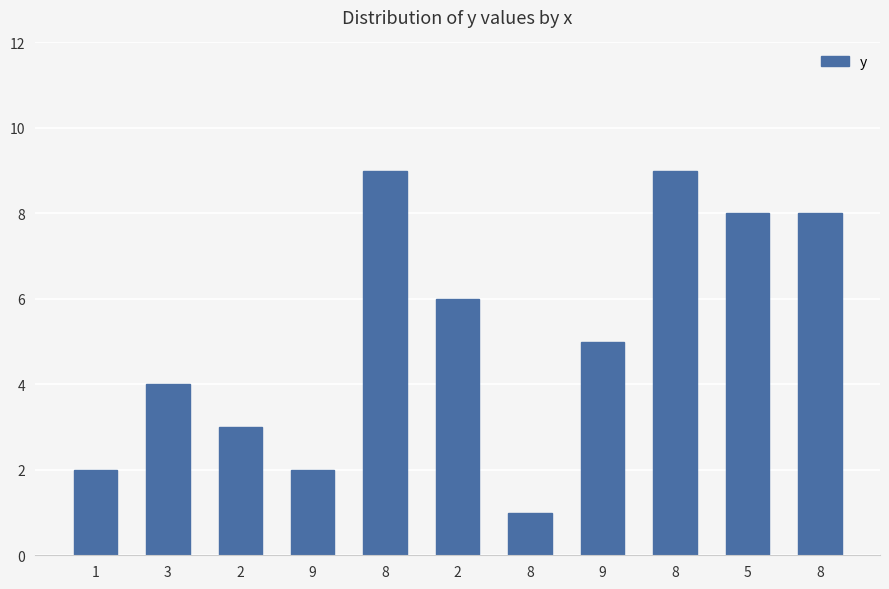

Are the bars horizontal?

No